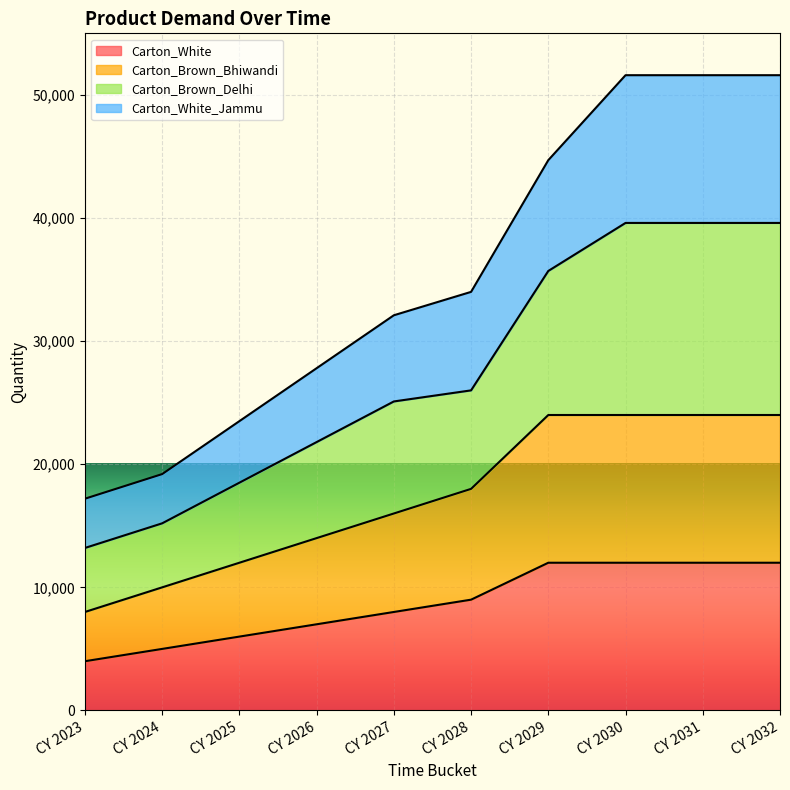

The value of Carton_Brown_Delhi at CY 2024 is 26209. True or false?

False